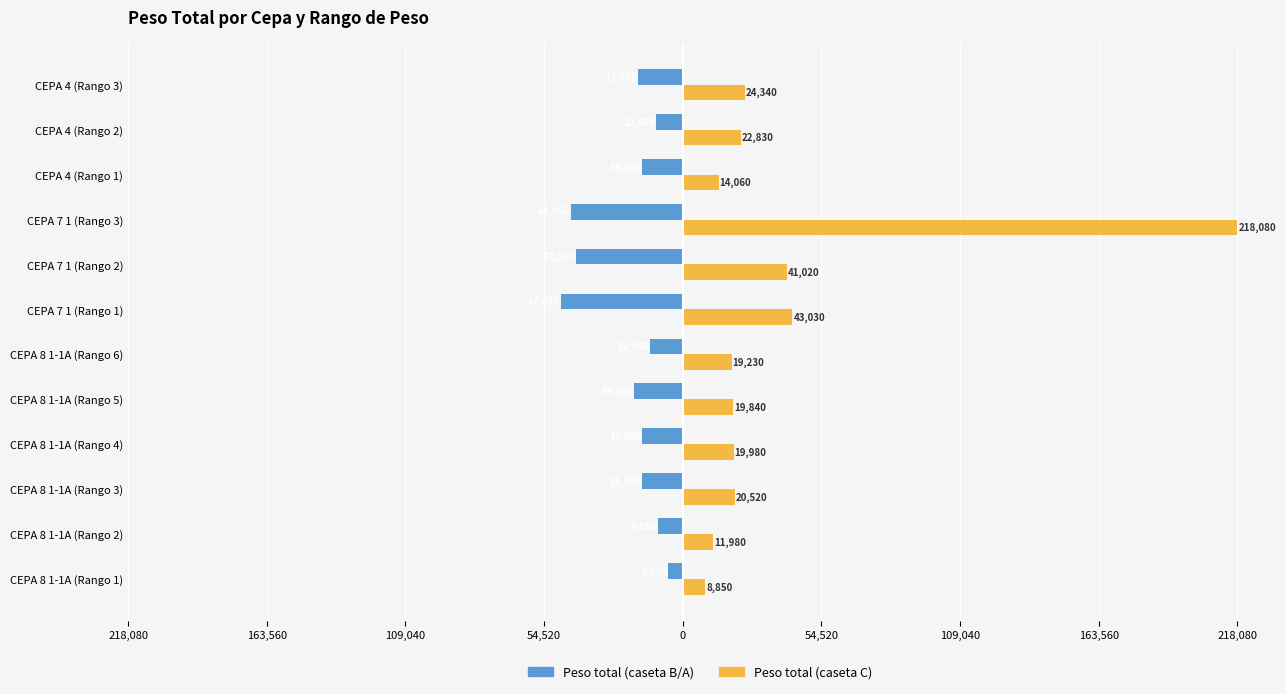

What are all the series names shown in the legend?

Peso total (caseta B/A), Peso total (caseta C)